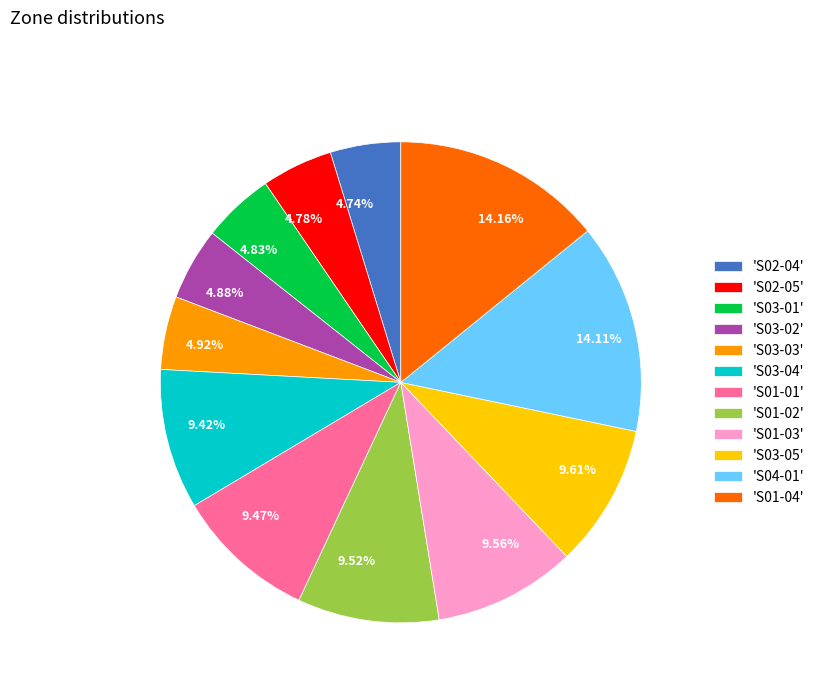

What is the ratio of the value at 9.47% to the value at 9.52%?

1.0